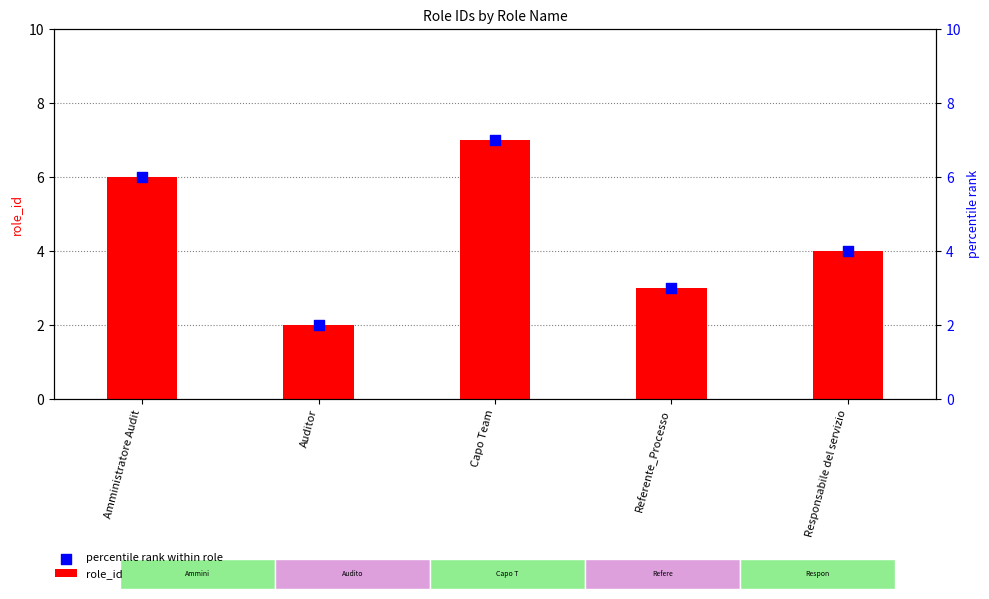

At which category is the sum across all series the highest?

Capo Team